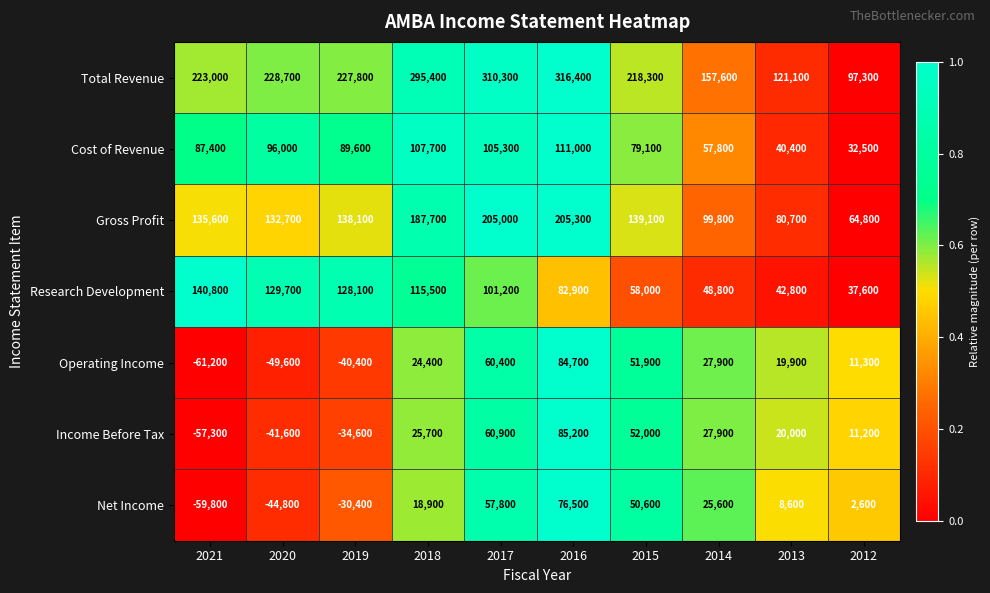

Where does the Research Development series first go above 101200?

2021